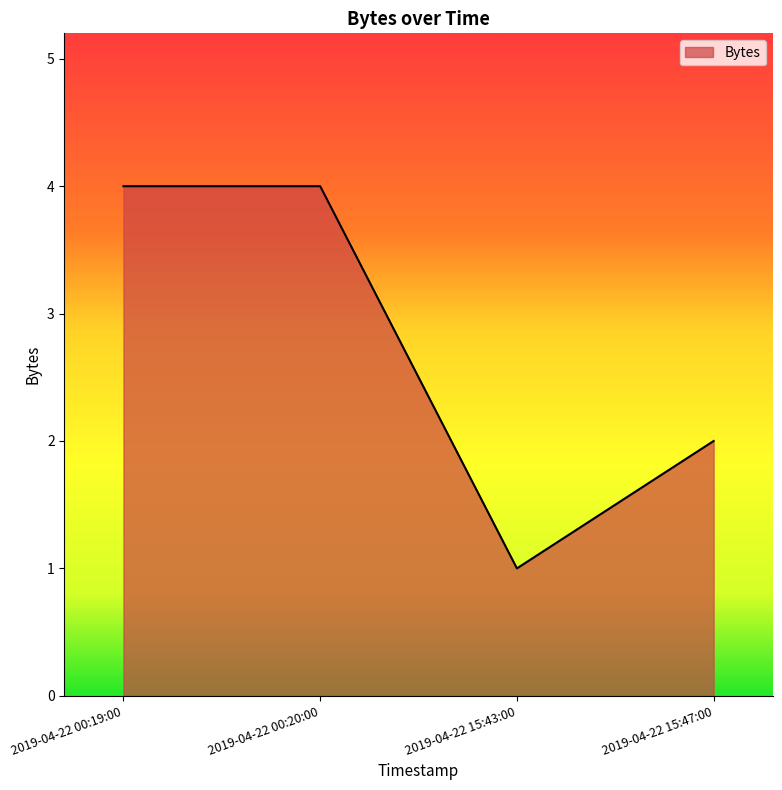

The value at 2019-04-22 00:19:00 is 6. True or false?

False